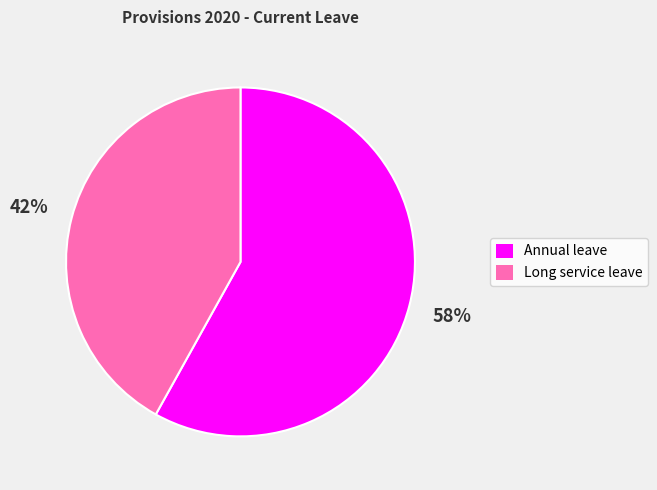

Combined, do Annual leave and Long service leave account for over 50%?

Yes